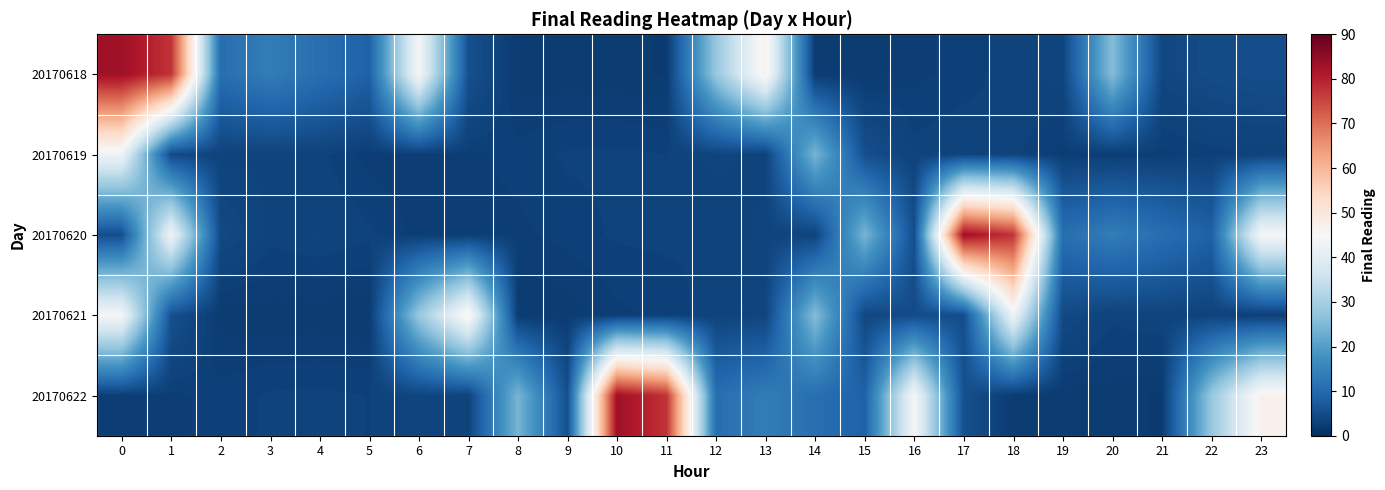

Count the number of categories in the chart.

24